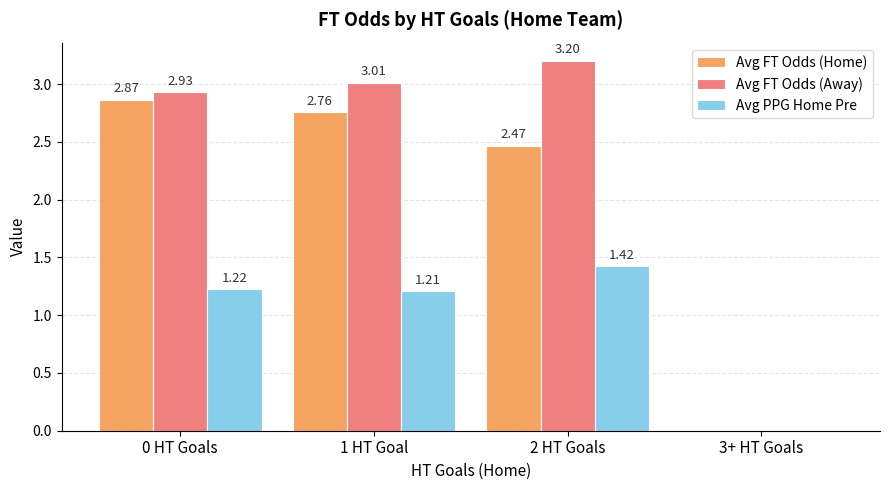

At which category is the sum across all series the highest?

2 HT Goals